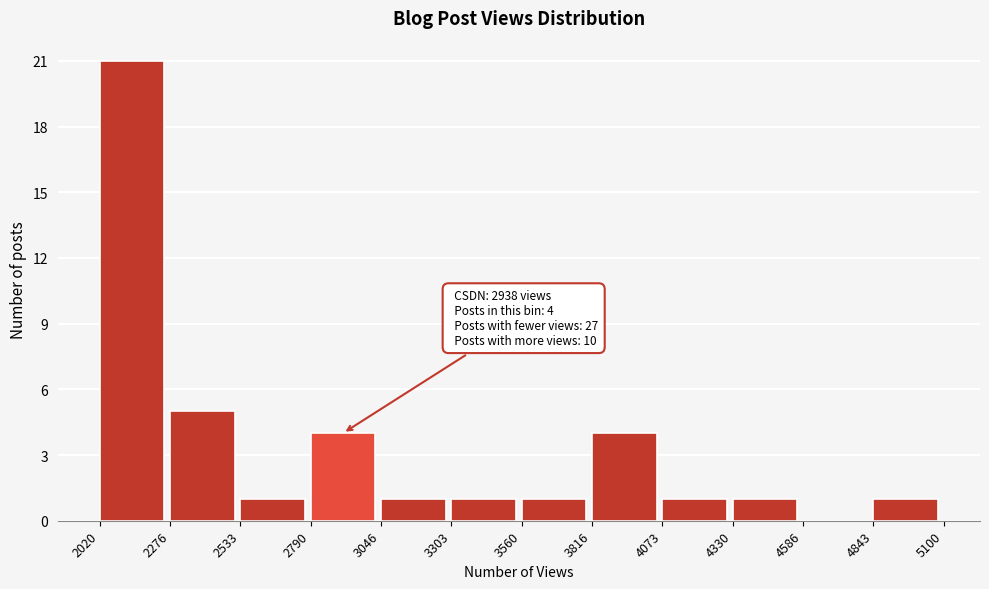

Over which range of the x-axis is the bar tallest?

2020 to 2276